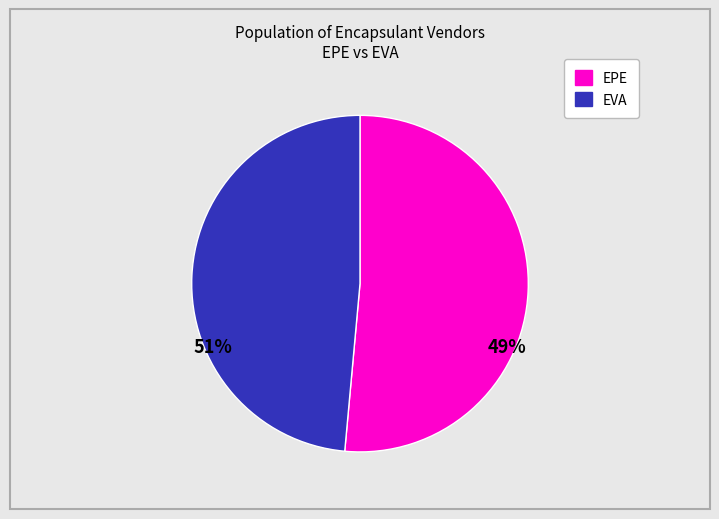

Does any single category account for the majority?

Yes